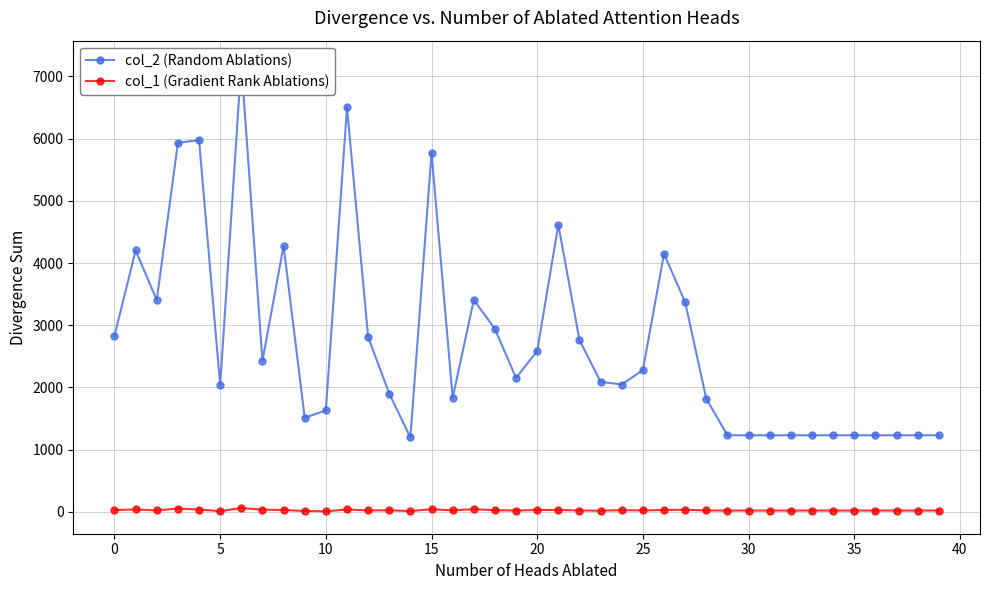

List the series in order of their peak value, lowest first.

col_1 (Gradient Rank Ablations), col_2 (Random Ablations)